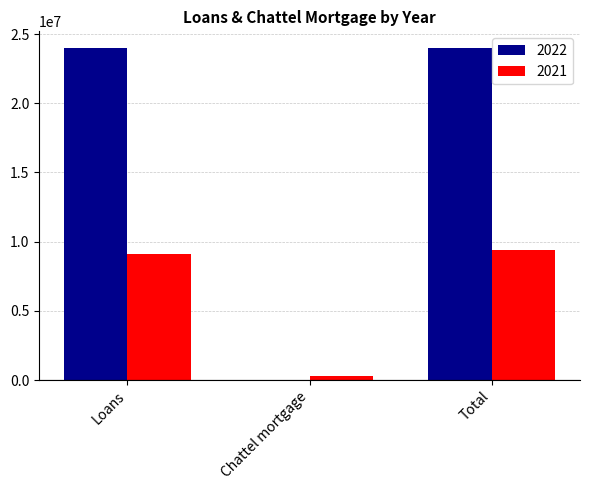

Is it true that 2022 equals 24000000 at Total?

True